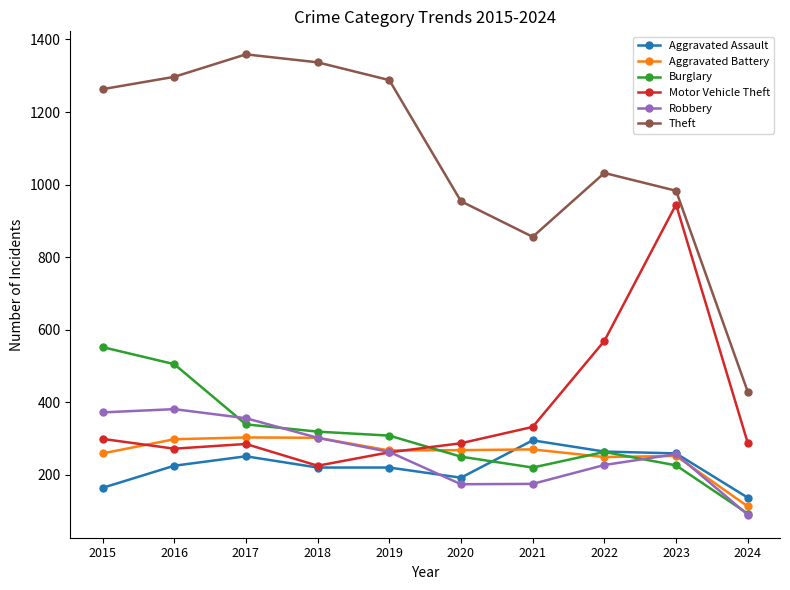

What is the sum of all Robbery values?

2597